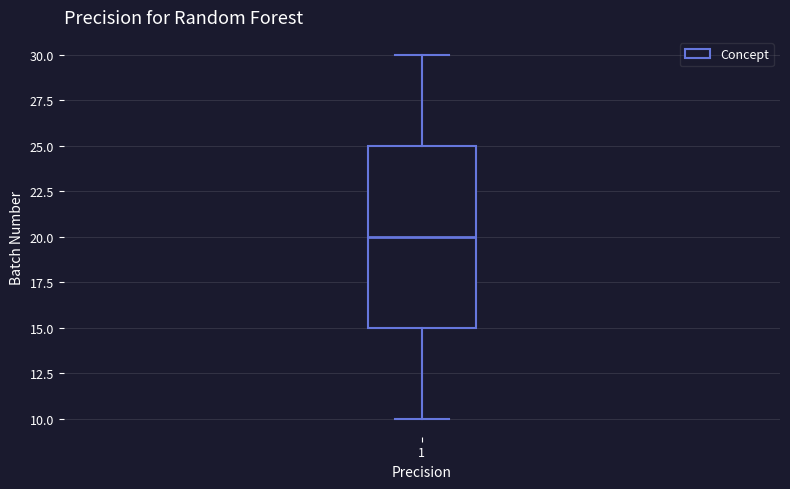

Read this box plot against the y-axis: the position of the median line, the range covered by the box, and the ends of both whiskers. The values are not printed on the chart, so give them approximately, as read against the axis.

median 20, box 15 to 25, whiskers 10 to 30